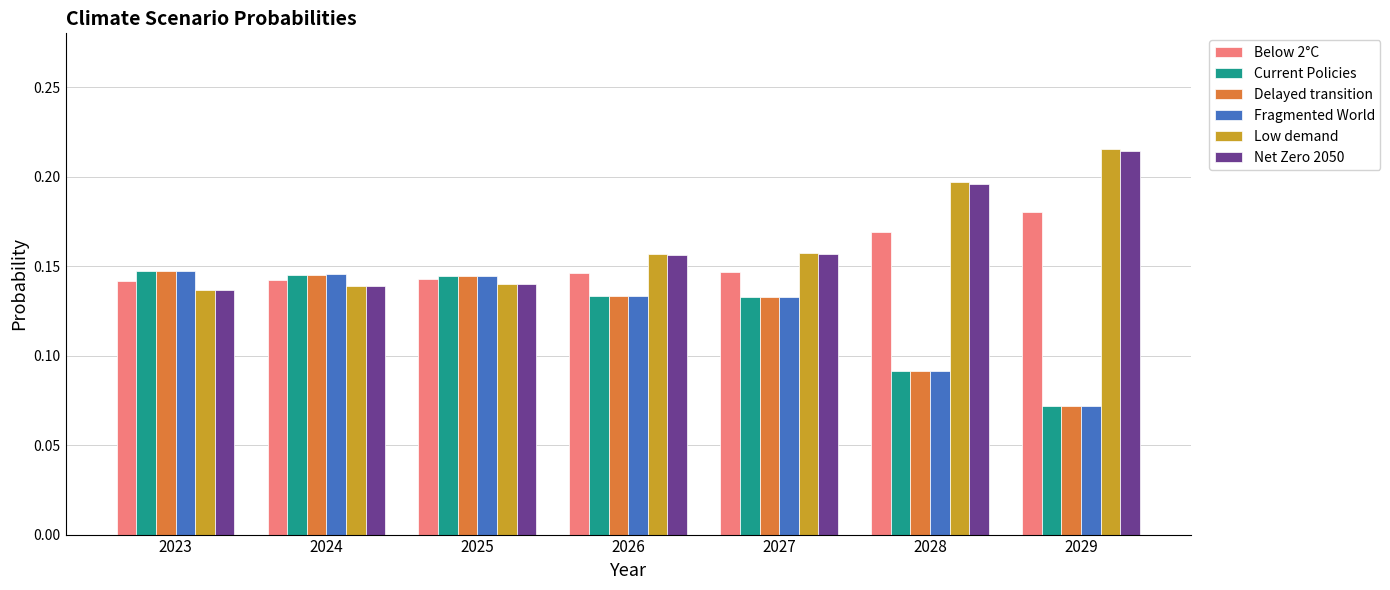

What is the sum of the Below 2°C values at 2025 and 2028?

0.3